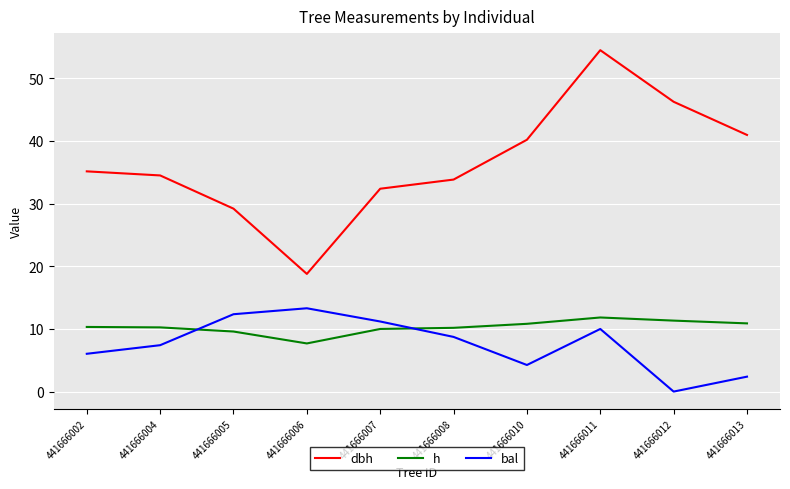

What is the average value of the h series?

10.3